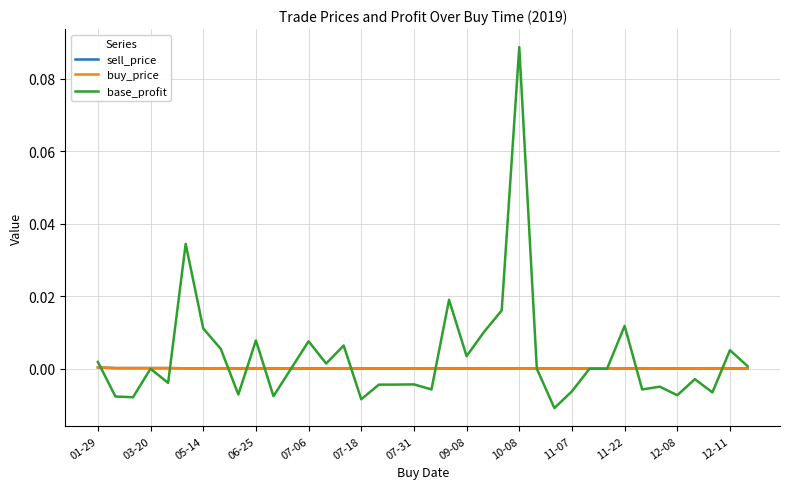

Which series has the widest spread of values?

base_profit